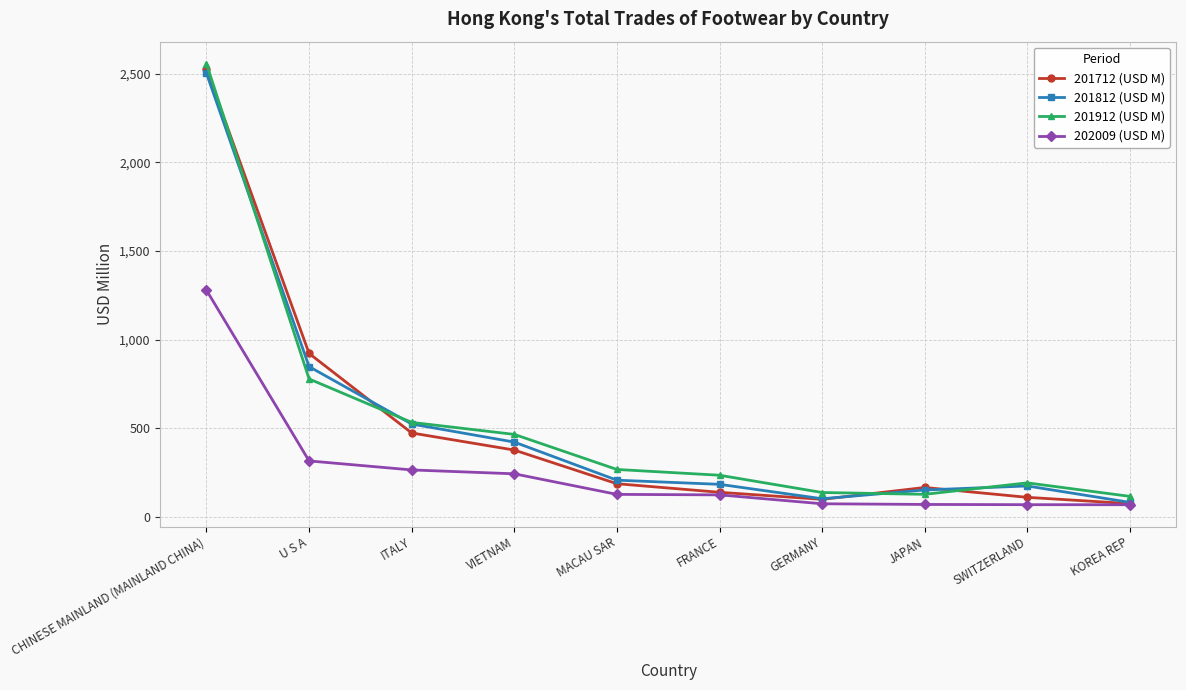

How many values in the 201712 (USD M) series exceed 186?

5